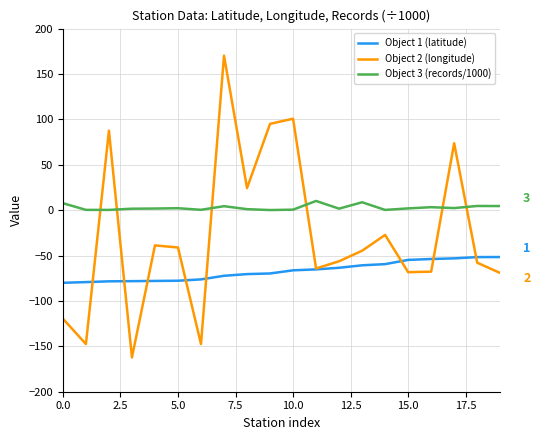

Rank the series by their maximum value, from lowest to highest.

Object 1 (latitude), Object 3 (records/1000), Object 2 (longitude)